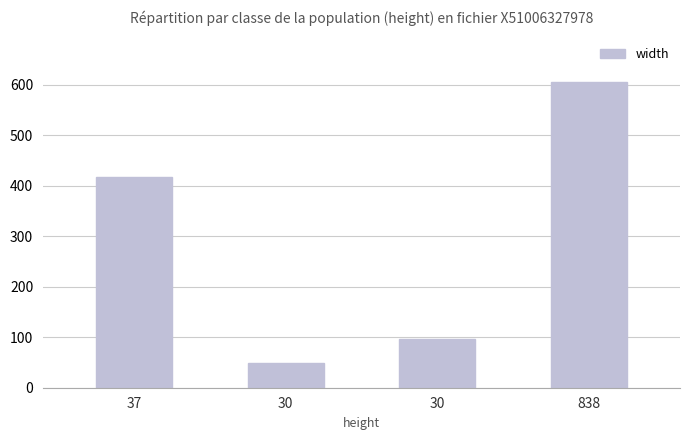

Rank the categories by value from lowest to highest.

30, 30, 37, 838